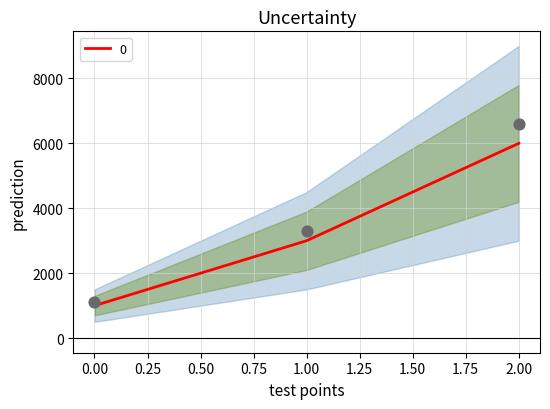

Between 2 and 1, which is larger?

2